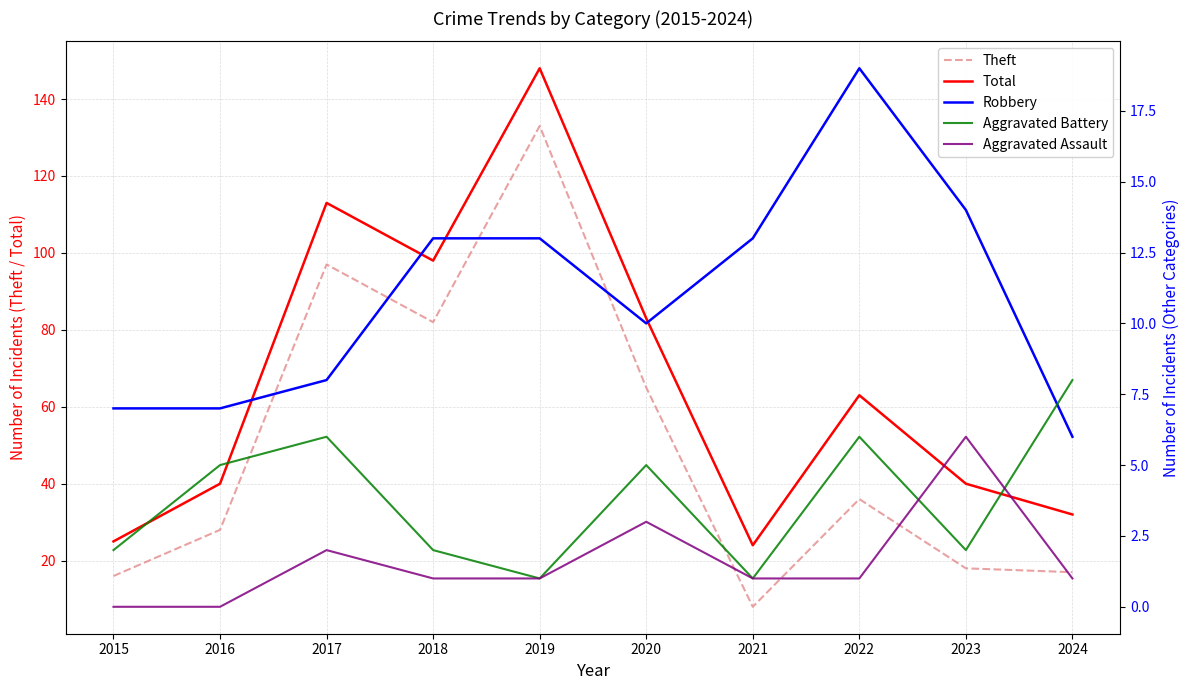

True or false: Robbery has a value of 7 at 2015.

True